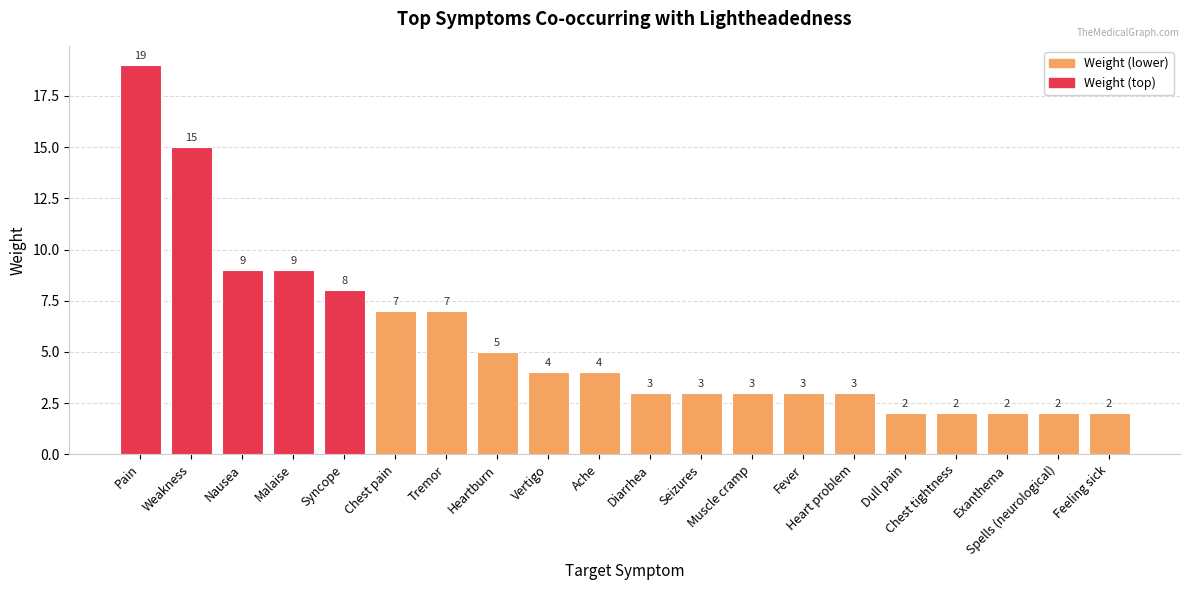

Is it true that the value at Heartburn is 5?

True